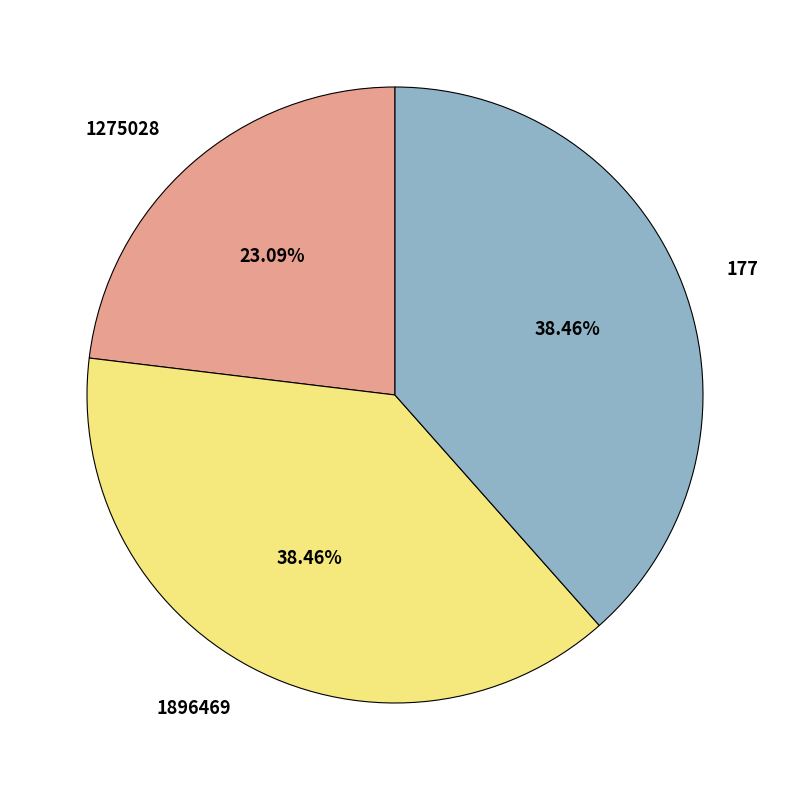

What percentage do 177 and 1275028 together represent?

61.5%